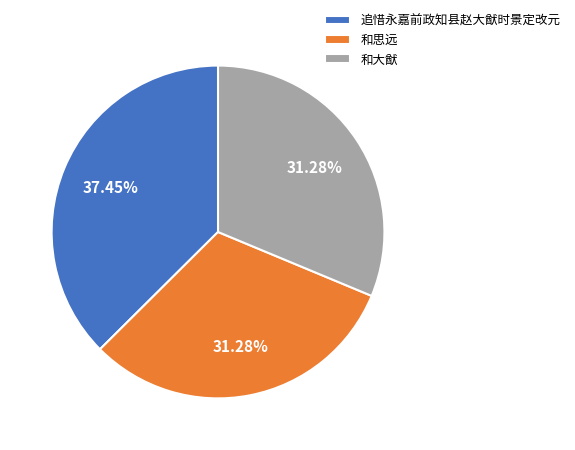

Is there any slice that represents more than half of the pie?

No